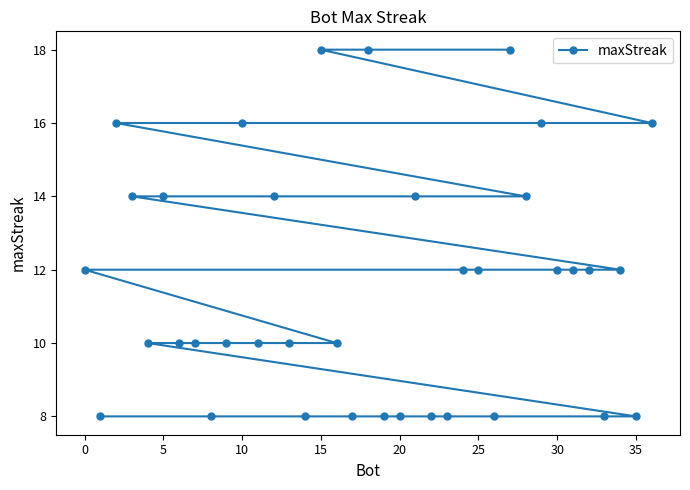

Reading left to right, what are all the values shown in this chart?

12	8	16	14	10	14	10	10	8	10	16	10	14	10	8	18	10	8	18	8	8	14	8	8	12	12	8	18	14	16	12	12	12	8	12	8	16